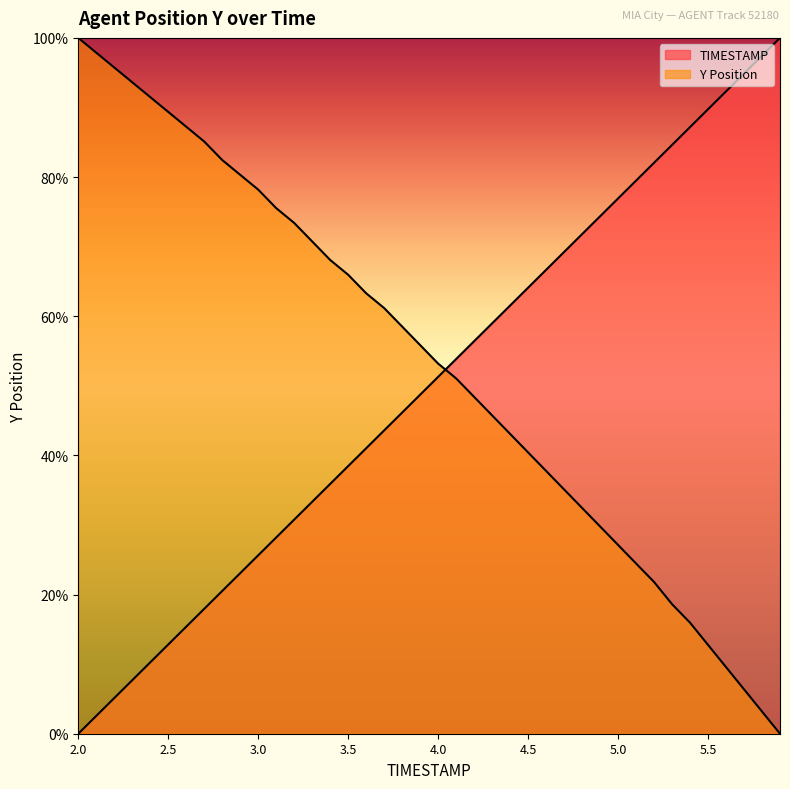

How many times do Y and TIMESTAMP cross each other?

1